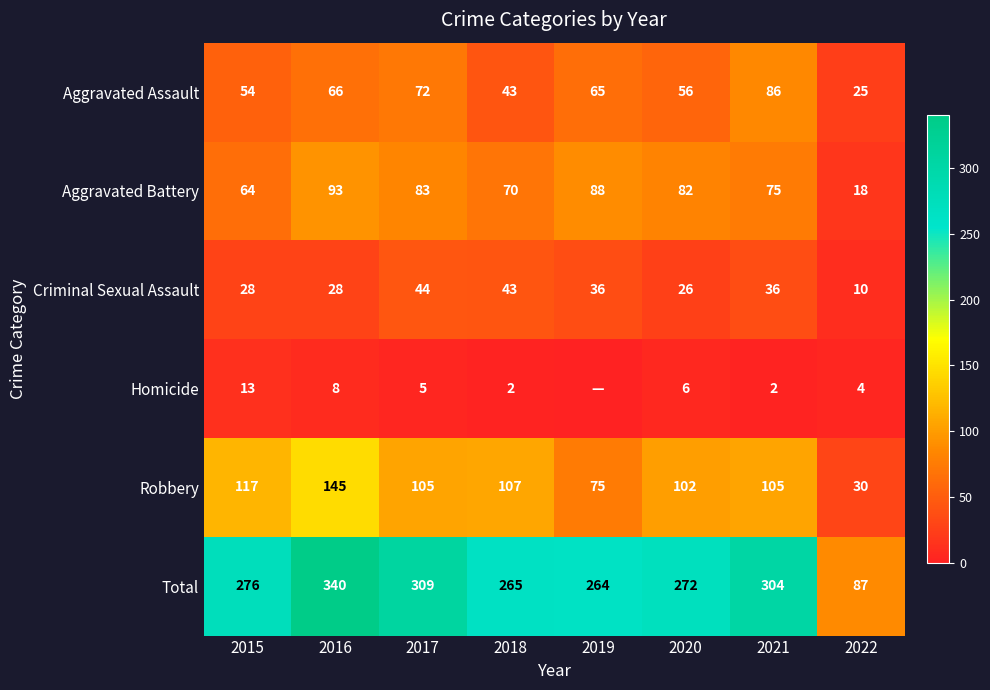

What is the difference between the maximum and minimum values in the Aggravated Assault series?

61